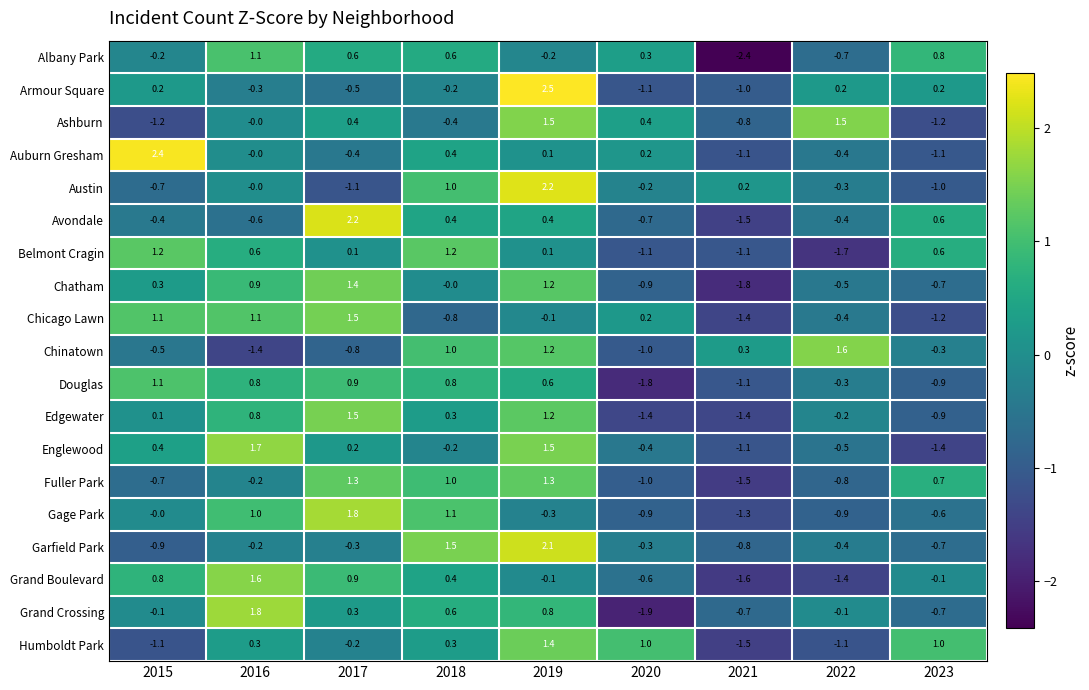

How many series are shown in this chart?

19